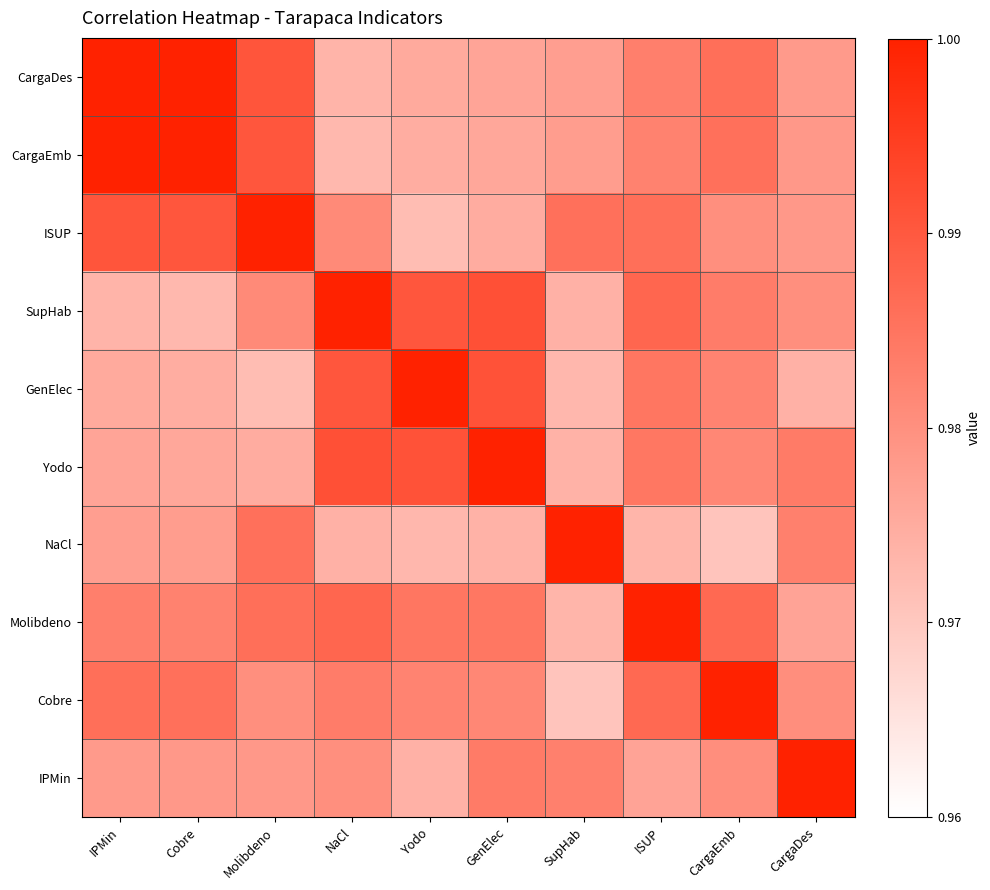

What is the total value across all series at CargaDes?

9.8